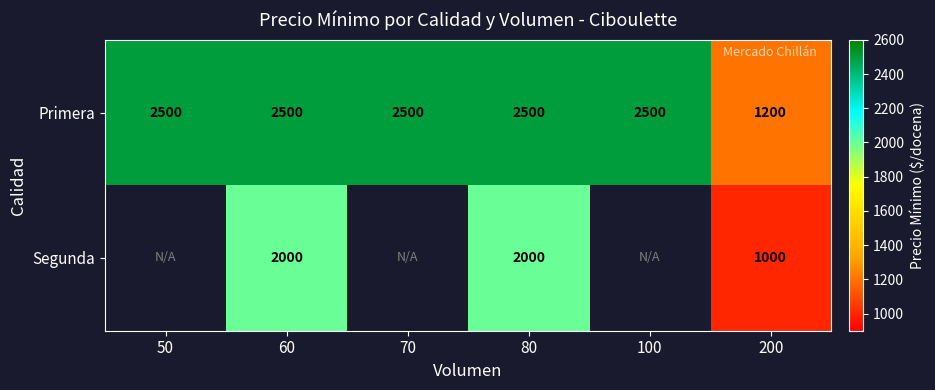

At 60, list the series in order from smallest to largest.

Segunda, Primera